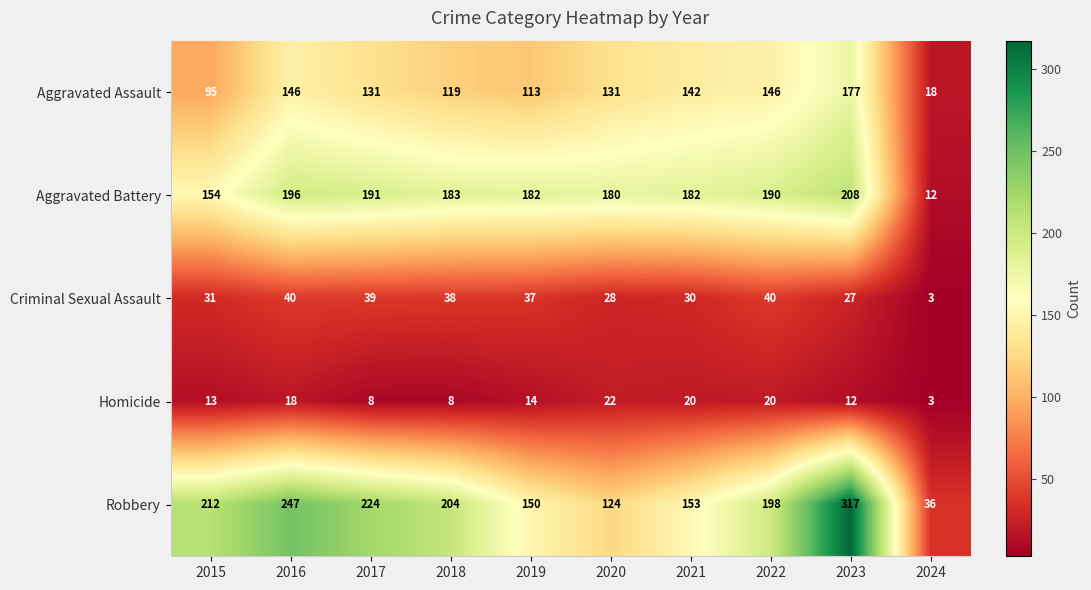

Between 2021 and 2024, which series saw the biggest shift?

Aggravated Battery